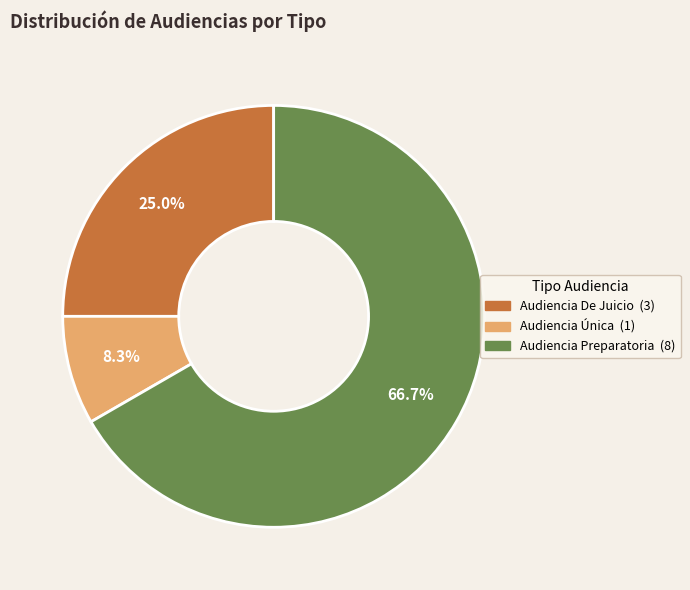

What percentage is the Audiencia Única slice, to the nearest percent?

8%